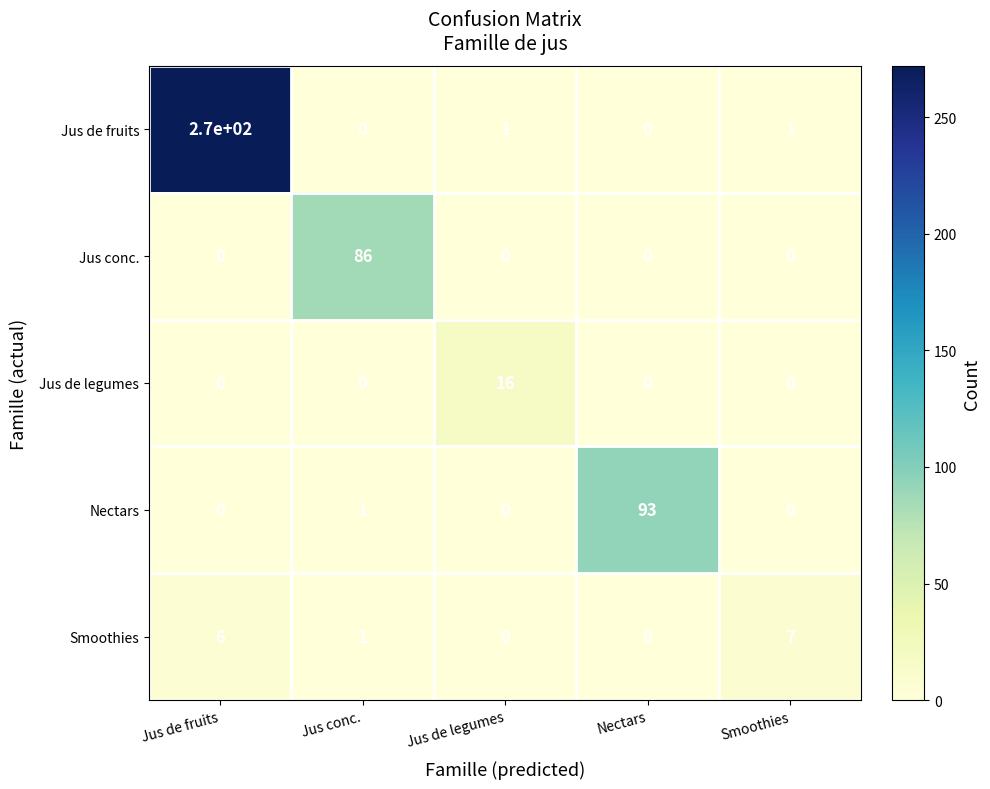

Where is Nectars nearest to the value 46?

Jus conc.